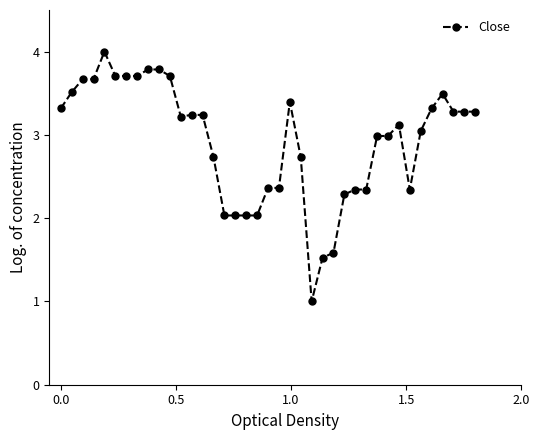

What is the average value?

2.9